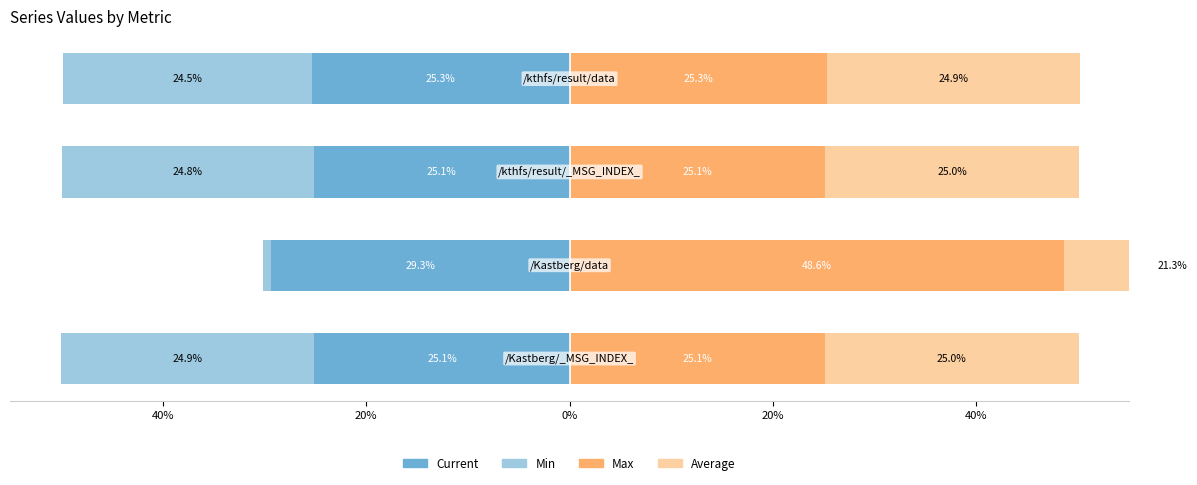

How many data points does each series have?

4